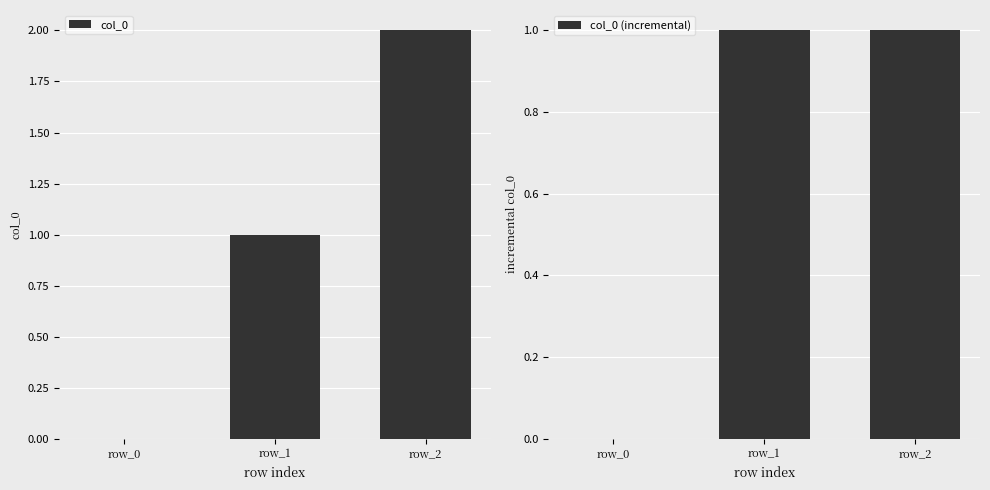

How many groups of bars are there?

3